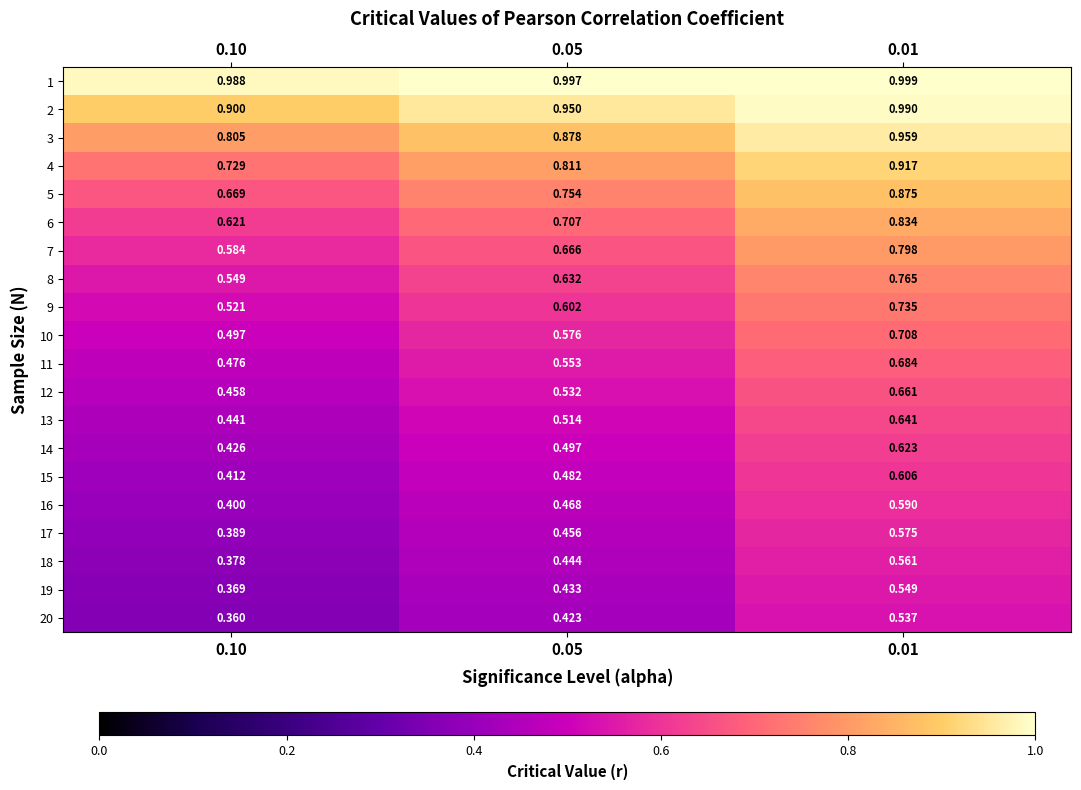

Is the value of 10 at 0.05 greater than the value of 14 at 0.05?

Yes